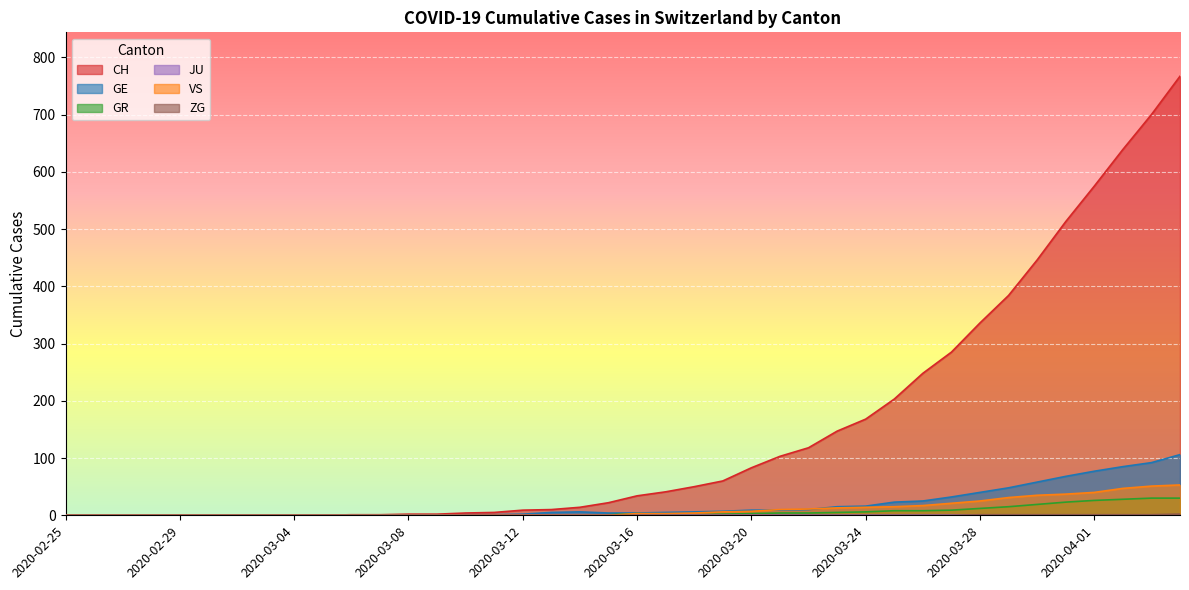

What is the greatest value displayed?

767